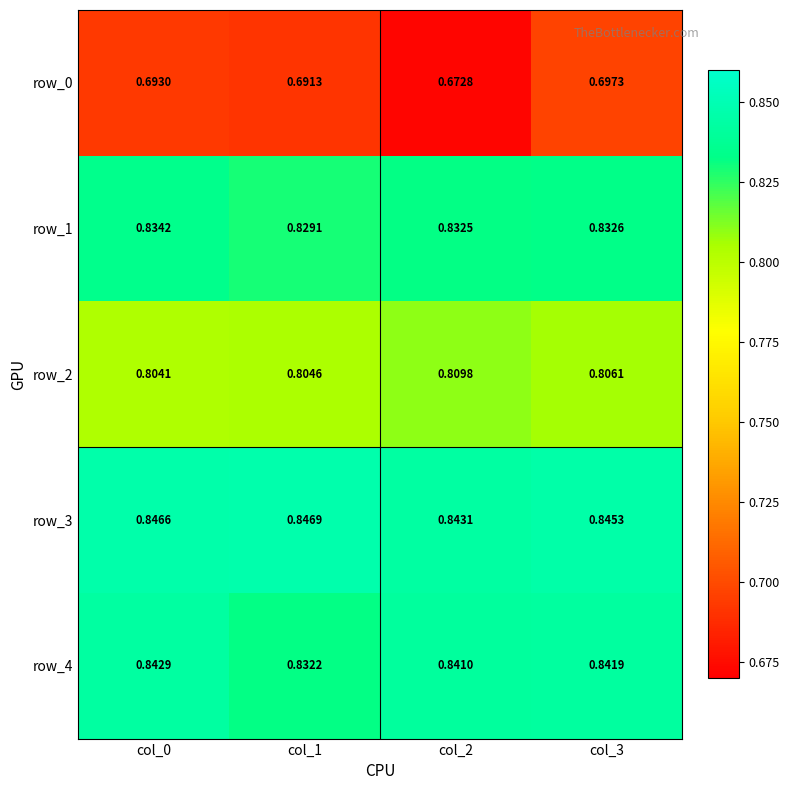

How many series are shown in this chart?

5